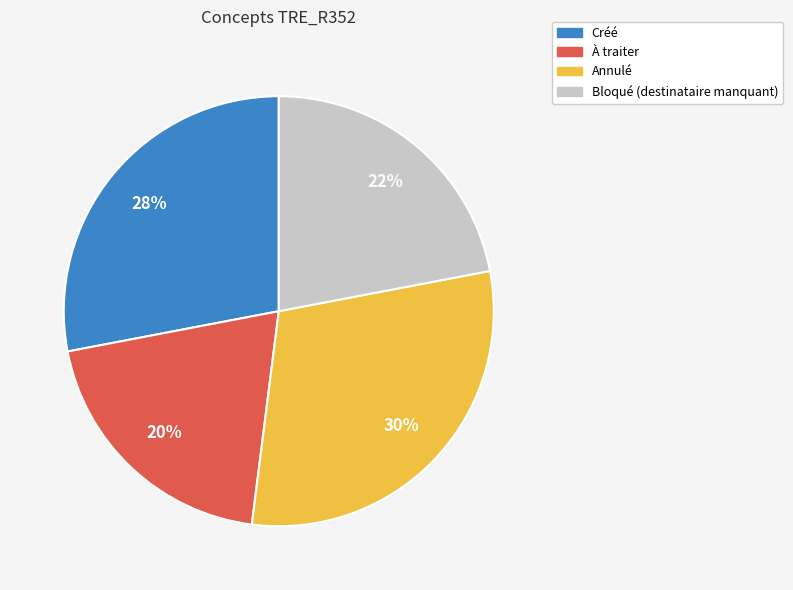

Count the number of slices in the pie.

4